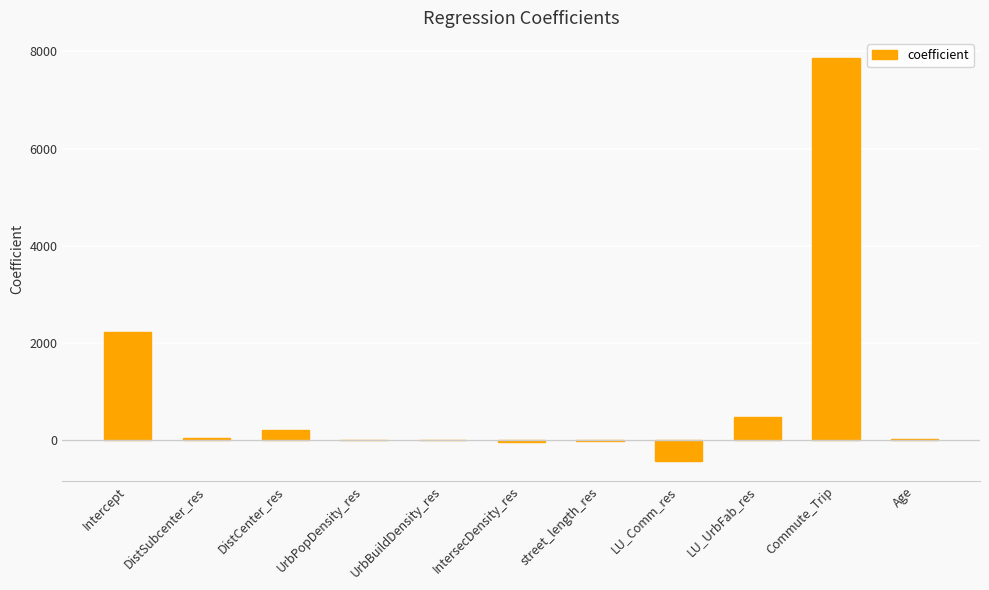

At which label is the value closest to 3724?

Intercept